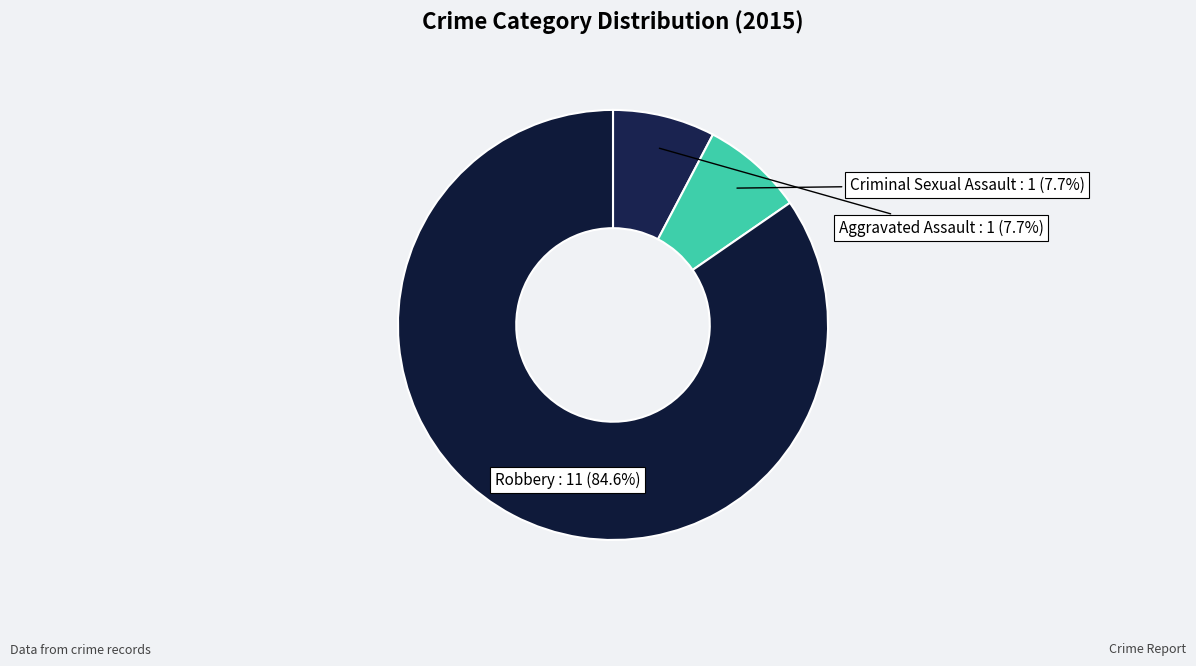

Which slice is the largest?

Robbery